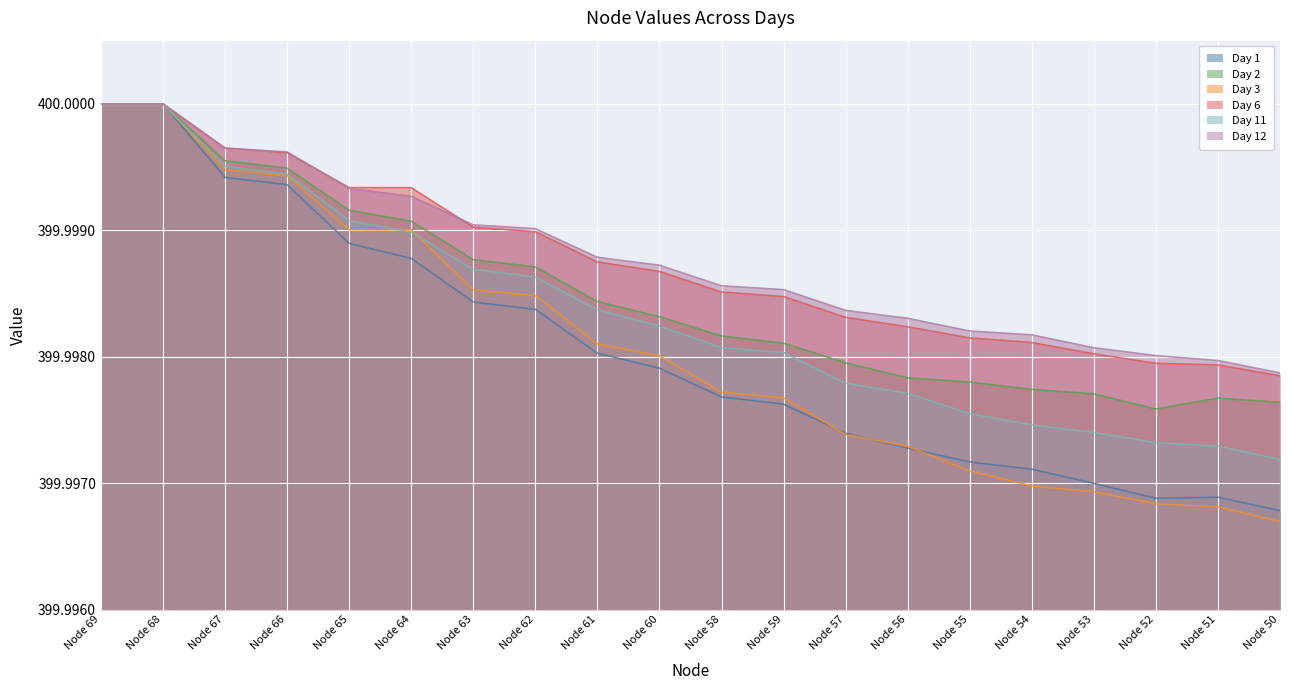

Rank the series by their maximum value, from lowest to highest.

Day 1, Day 2, Day 3, Day 6, Day 11, Day 12